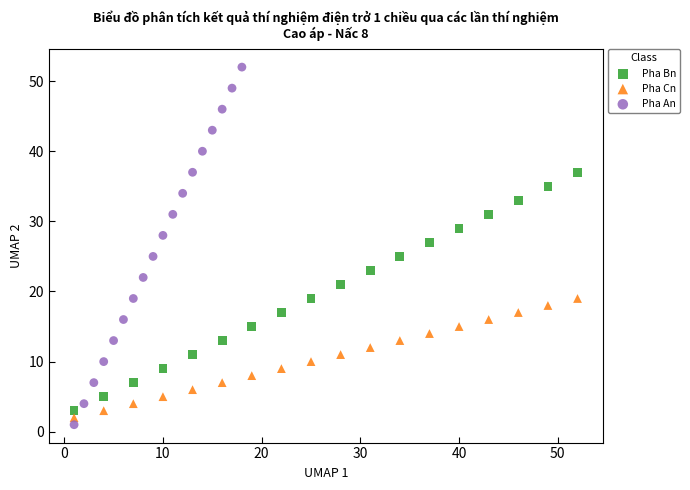

Which series contains the highest Y value?

Pha An